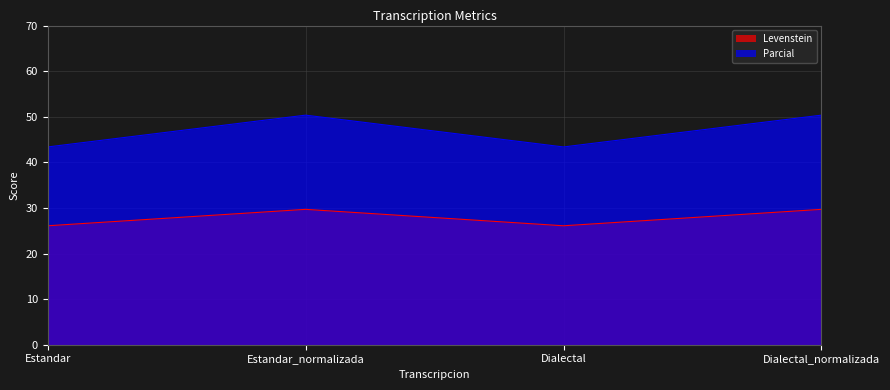

True or false: Levenstein and Parcial cross at least once.

False